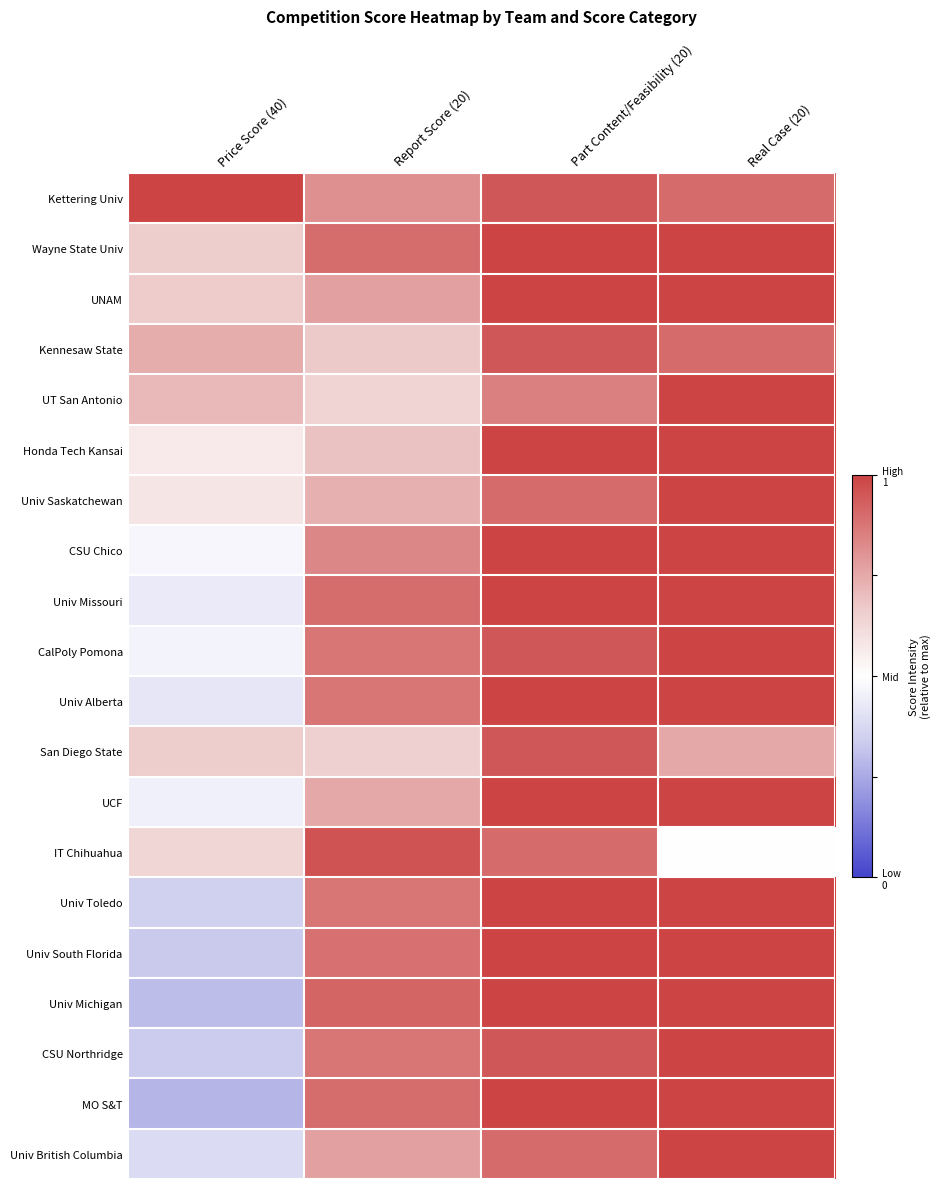

List the series in order of their peak value, lowest first.

Kennesaw State, San Diego State, IT Chihuahua, Kettering Univ, Wayne State Univ, UNAM, UT San Antonio, Honda Tech Kansai, Univ Saskatchewan, CSU Chico, Univ Missouri, CalPoly Pomona, Univ Alberta, UCF, Univ Toledo, Univ South Florida, Univ Michigan, CSU Northridge, MO S&T, Univ British Columbia